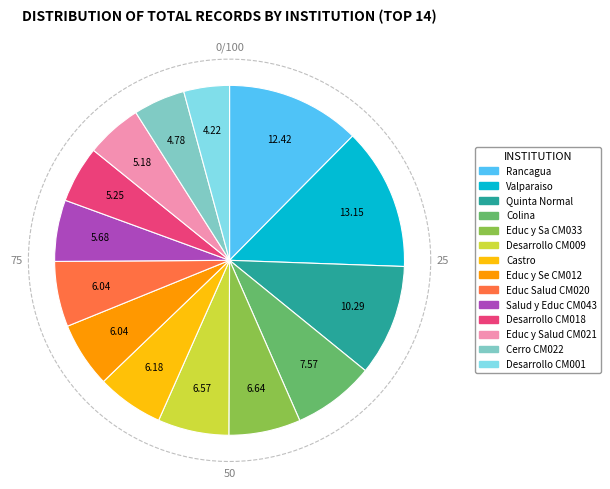

Approximately how many times larger is the value at CM012 compared to CM020?

1.0